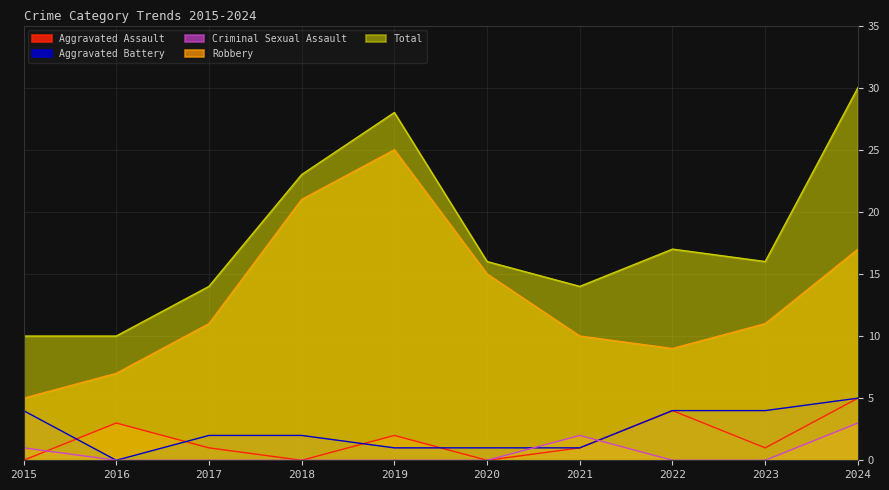

After their last crossing, which series has the higher values: Aggravated Assault or Criminal Sexual Assault?

Aggravated Assault